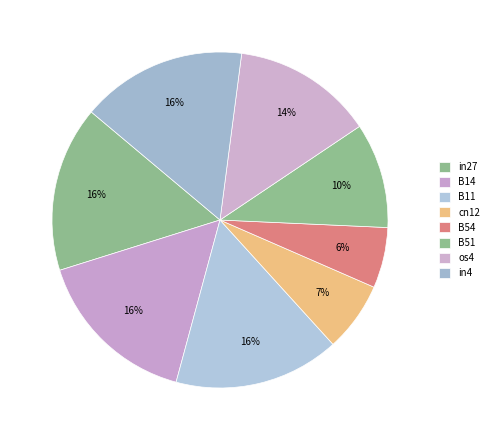

Which category has the biggest portion of the pie?

in27